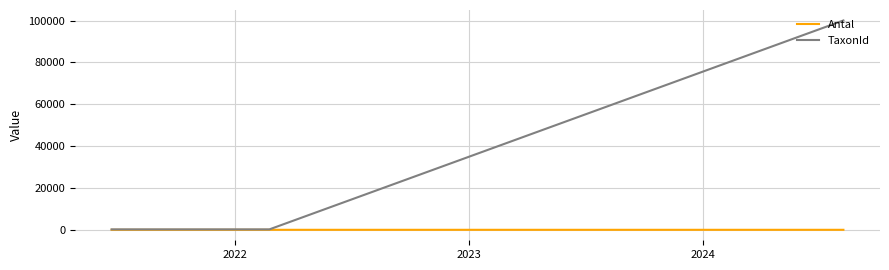

Which series has the largest range (max minus min)?

TaxonId